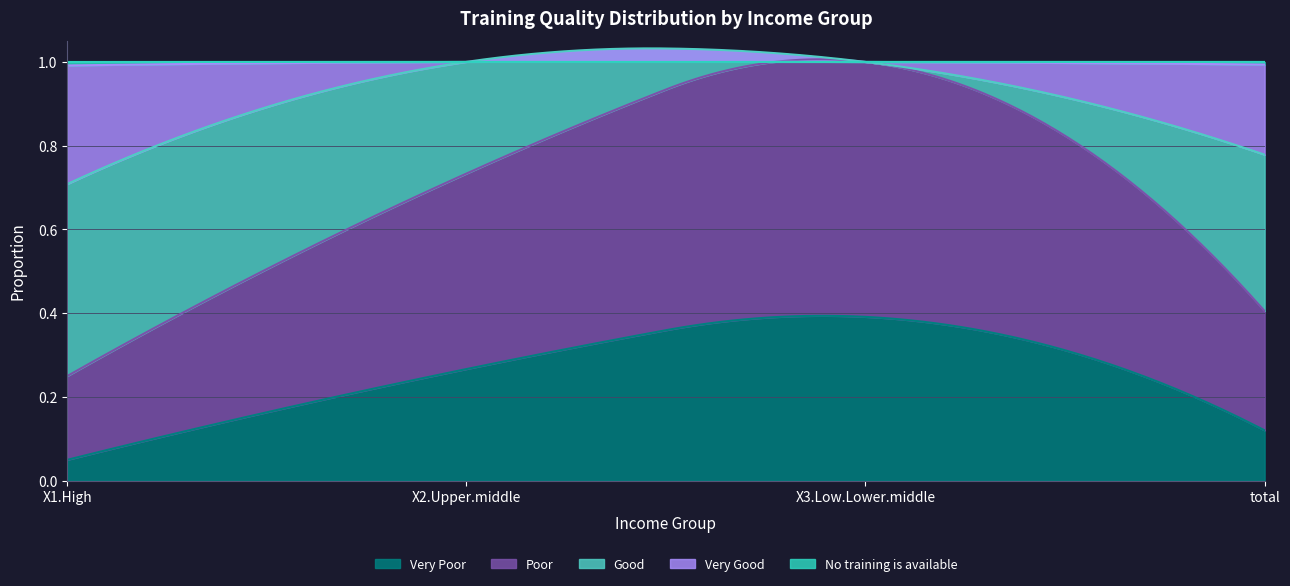

Which series changed the most between X3.Low.Lower.middle and total?

Good